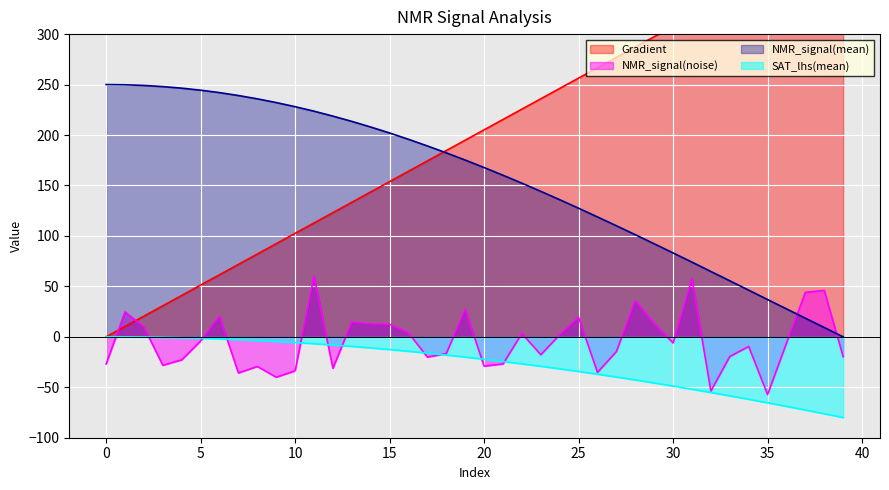

How many positive values does the Gradient series have?

39